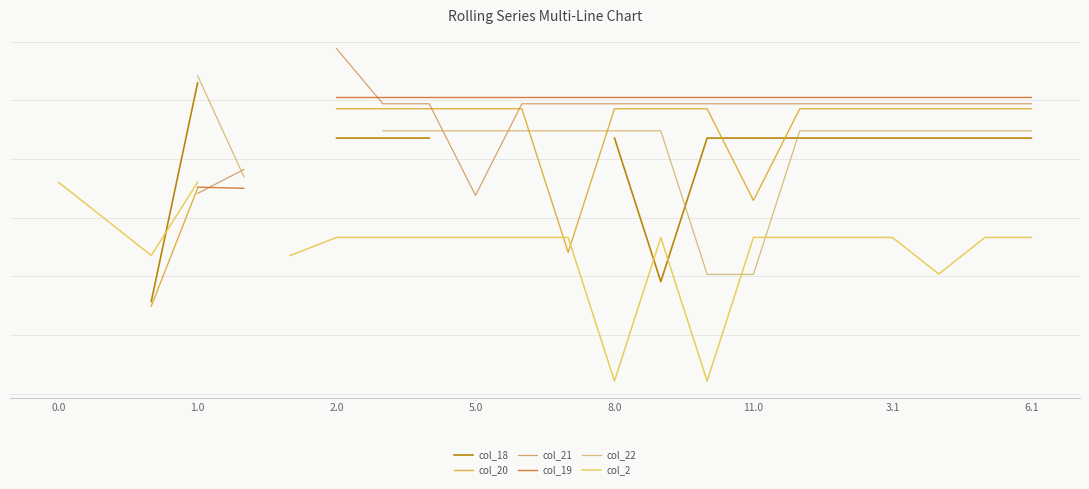

At which category is the sum across all series the highest?

6.1